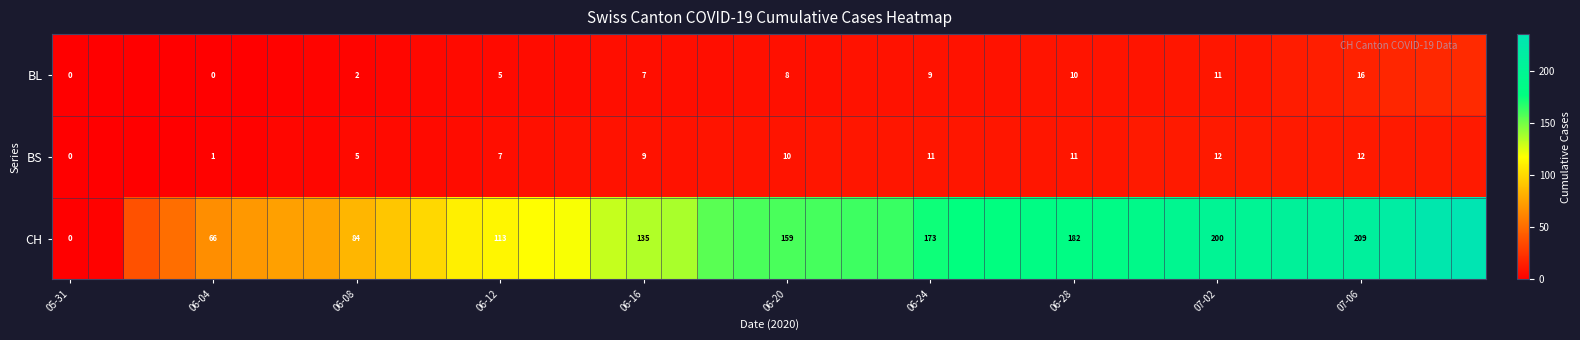

What is the spread (max minus min) of values at 06-24?

164